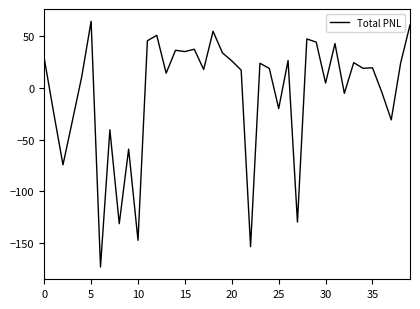

What is the minimum value shown in the chart?

-173.2